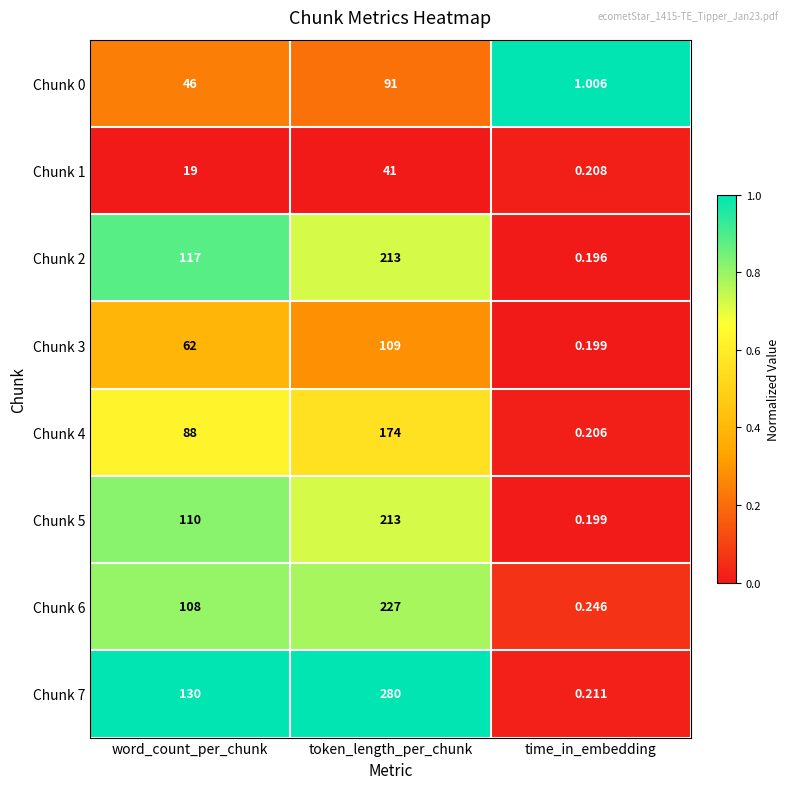

At which category is the sum across all series the highest?

token_length_per_chunk